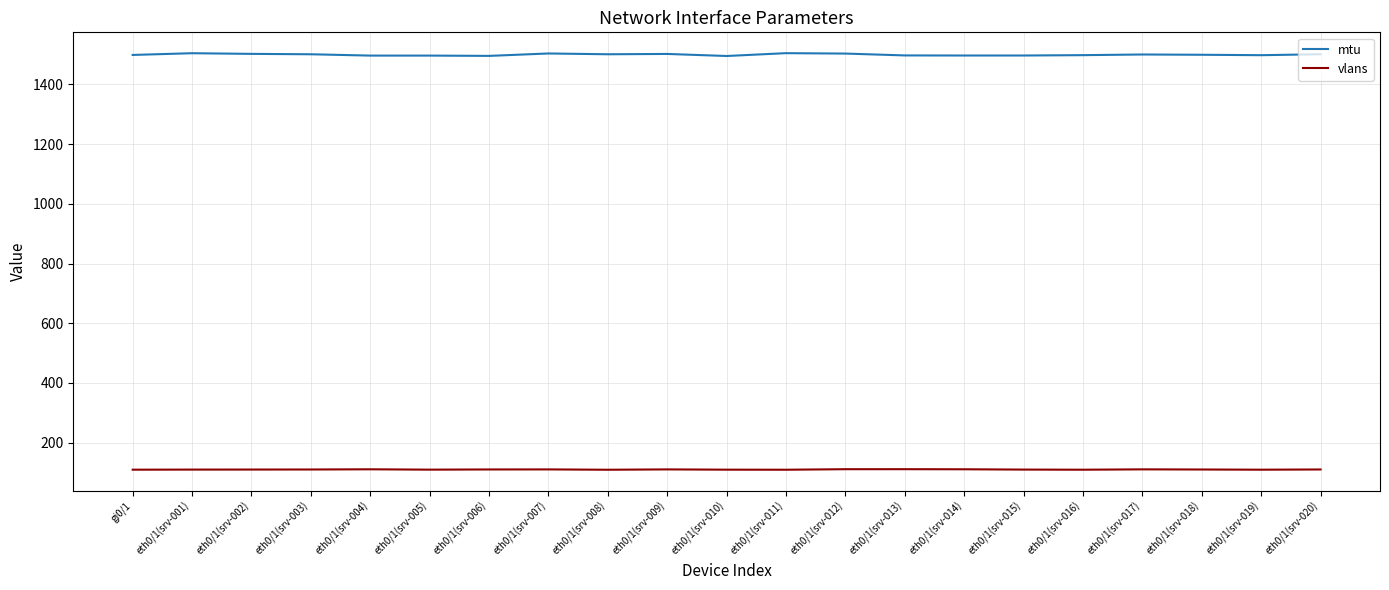

The value of mtu at eth0/1(srv-019) is 1497.9. True or false?

True